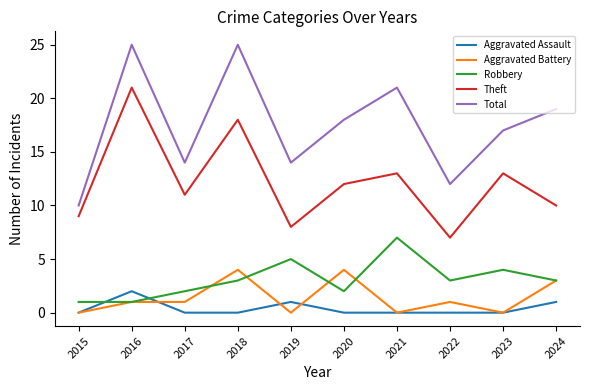

How many series are shown in this chart?

5